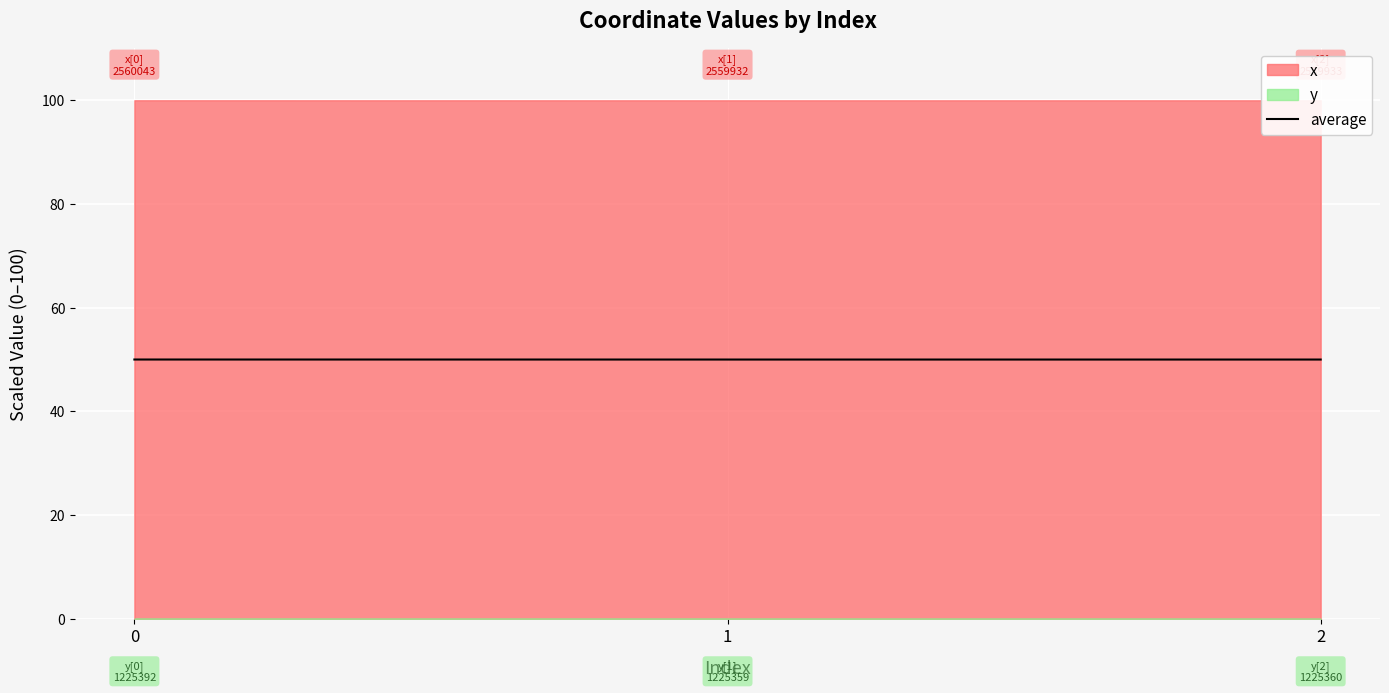

How many values are between 49 and 50?

2